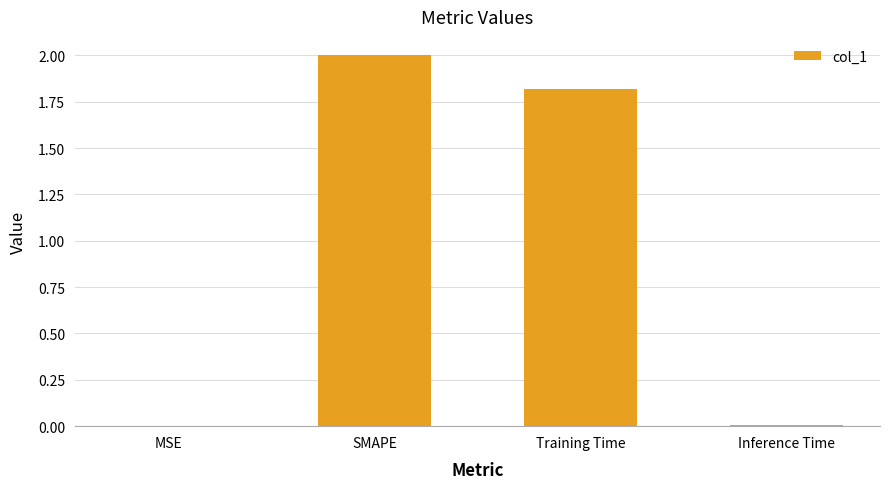

Which label corresponds to the largest value in the chart?

SMAPE